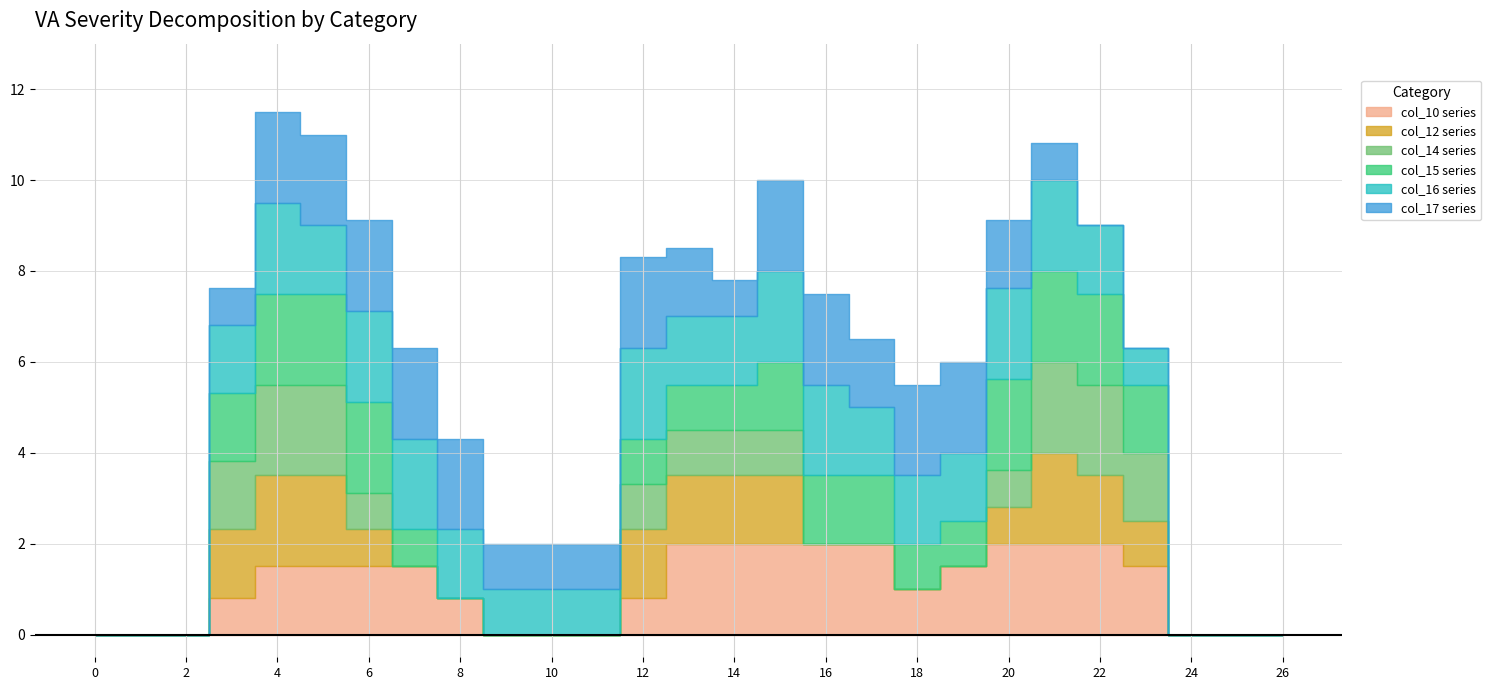

What is the sum of all col_14 values?

16.6